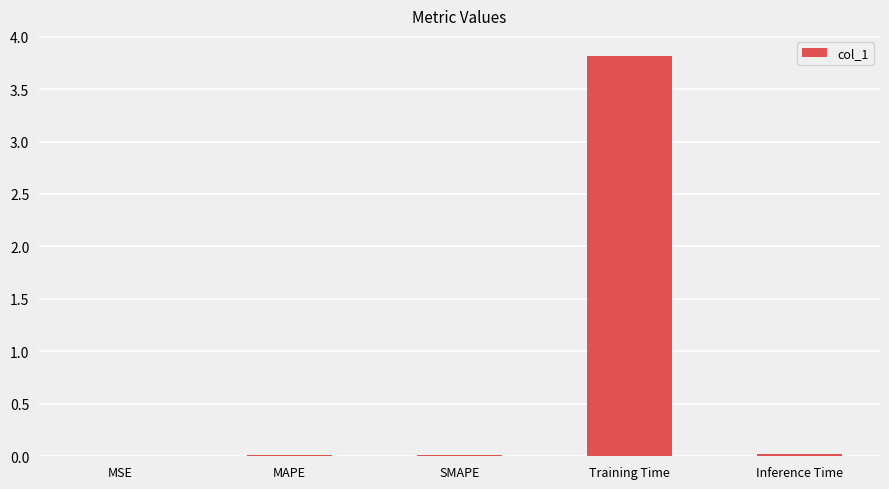

Between MAPE and Training Time, which is larger?

Training Time